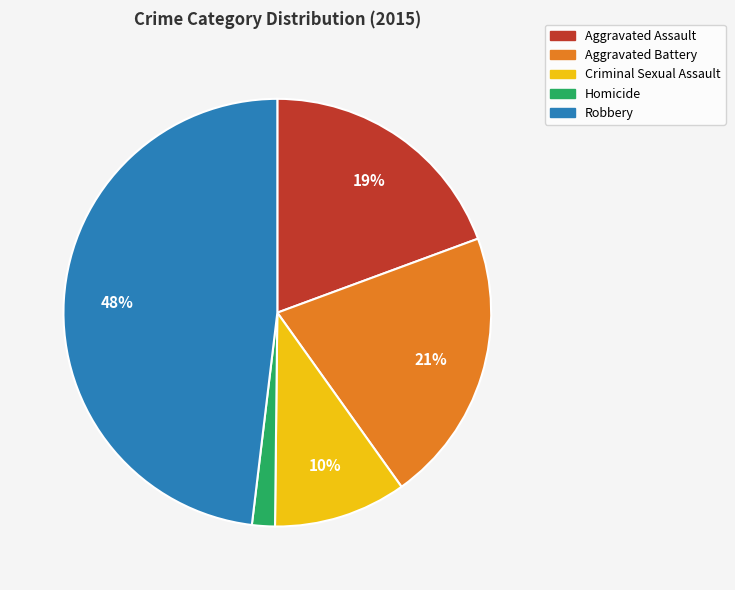

Is the sum of Criminal Sexual Assault and Robbery greater than half?

Yes